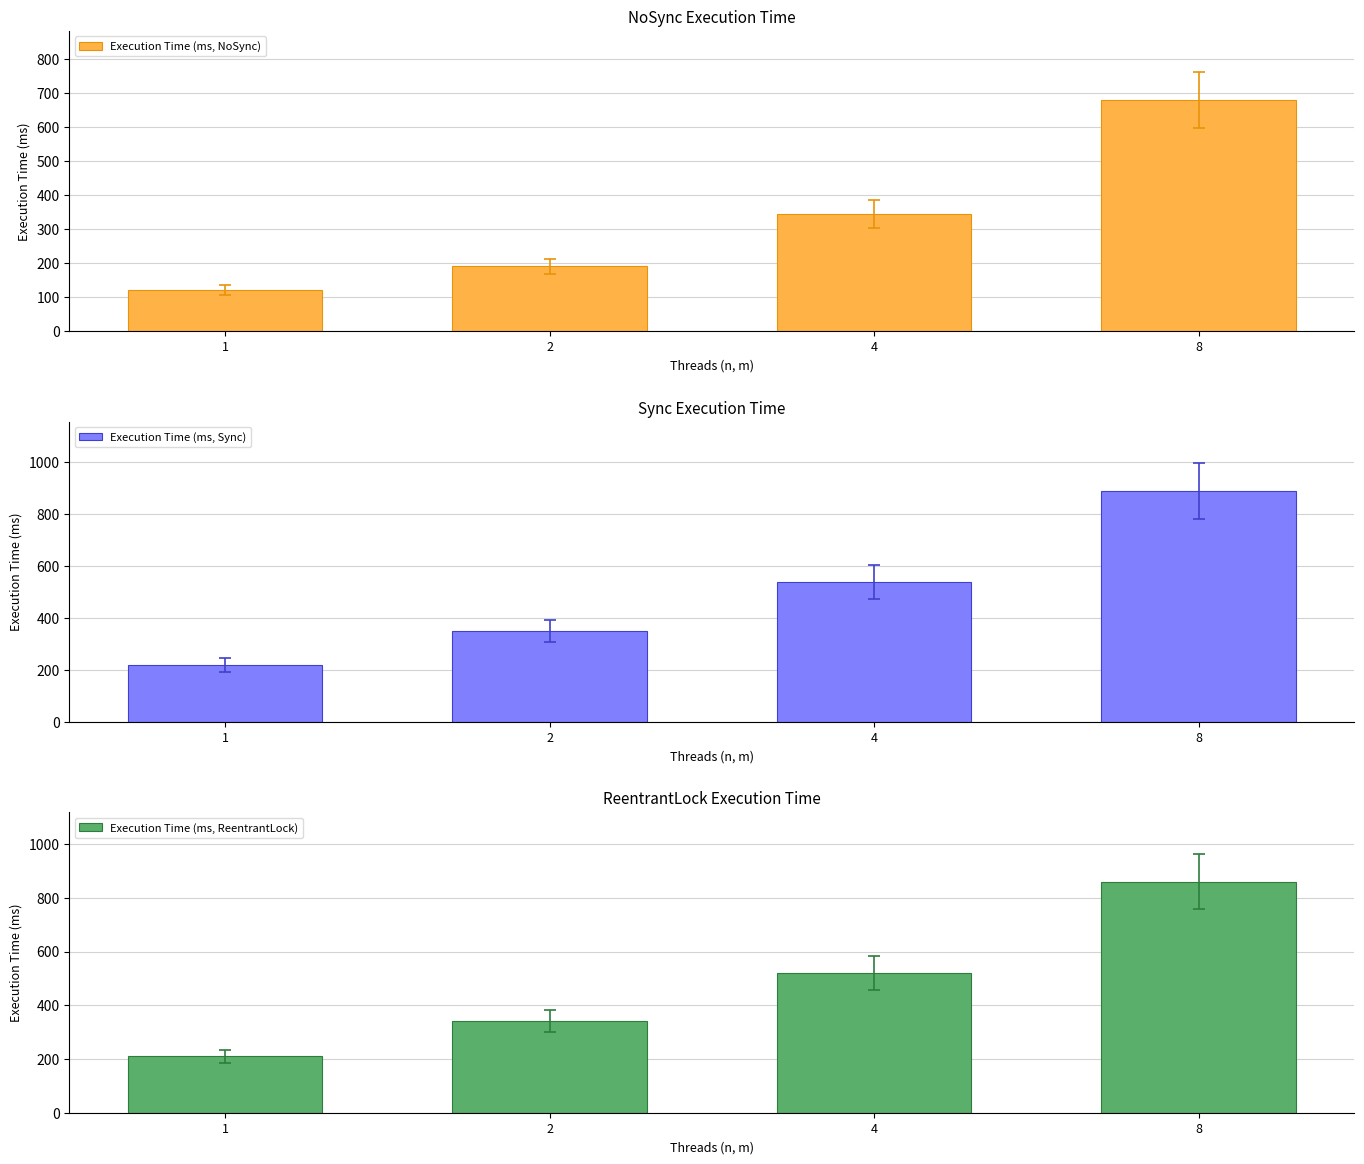

What is the sum of all Execution Time (ms, ReentrantLock) values?

1930